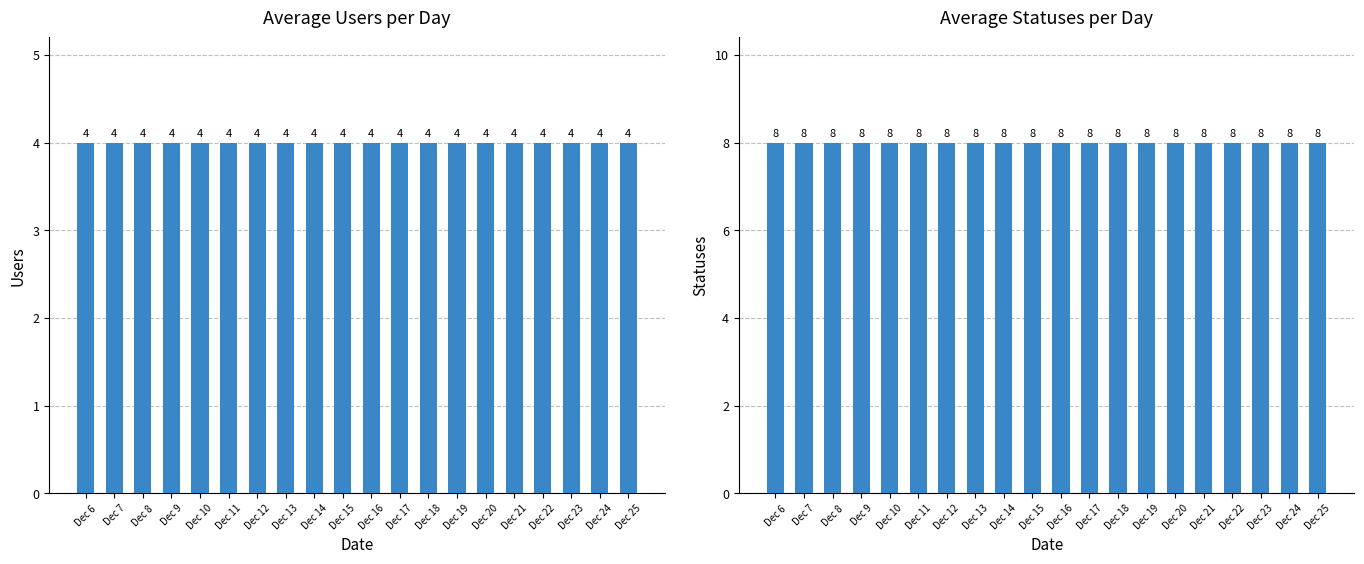

What is the spread (max minus min) of values at Dec 6?

4